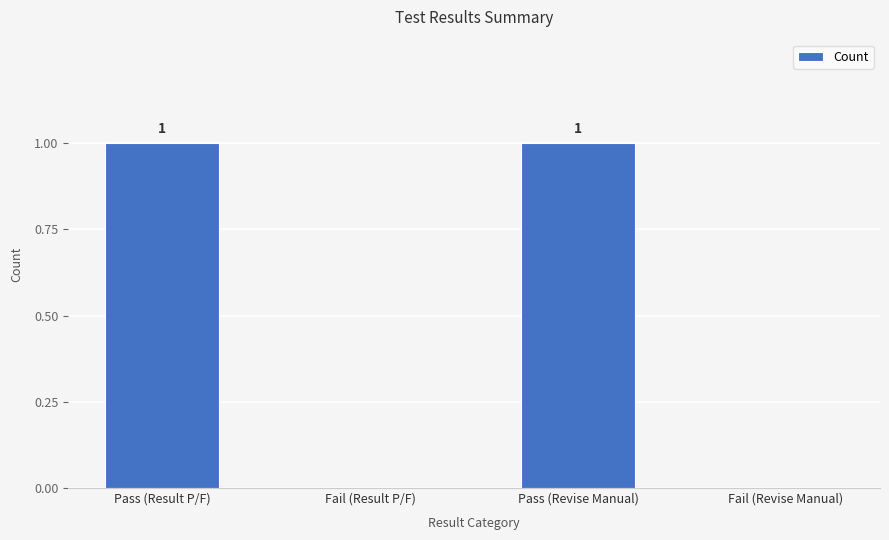

What is the ratio of the value at Pass (Result P/F) to the value at Pass (Revise Manual)?

1.0